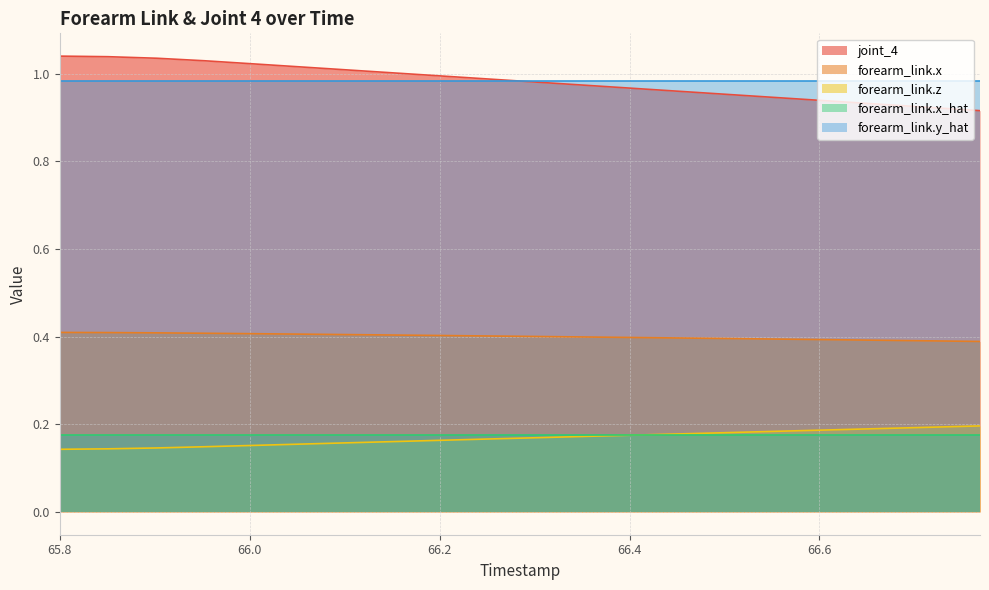

Rank the categories by joint_4 value from lowest to highest.

66.769, 66.718, 66.667, 66.616, 66.565, 66.514, 66.463, 66.412, 66.361, 66.31, 66.259, 66.208, 66.157, 66.106, 66.055, 66.004, 65.953, 65.902, 65.851, 65.8